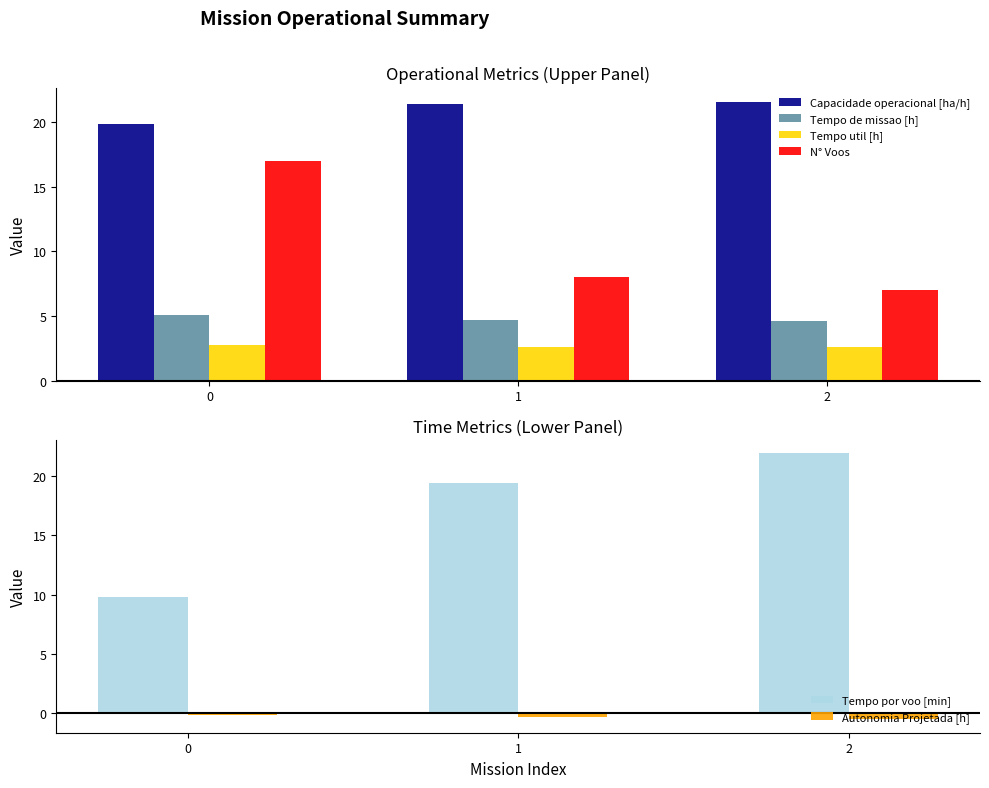

At how many categories does at least one series exceed 13?

3